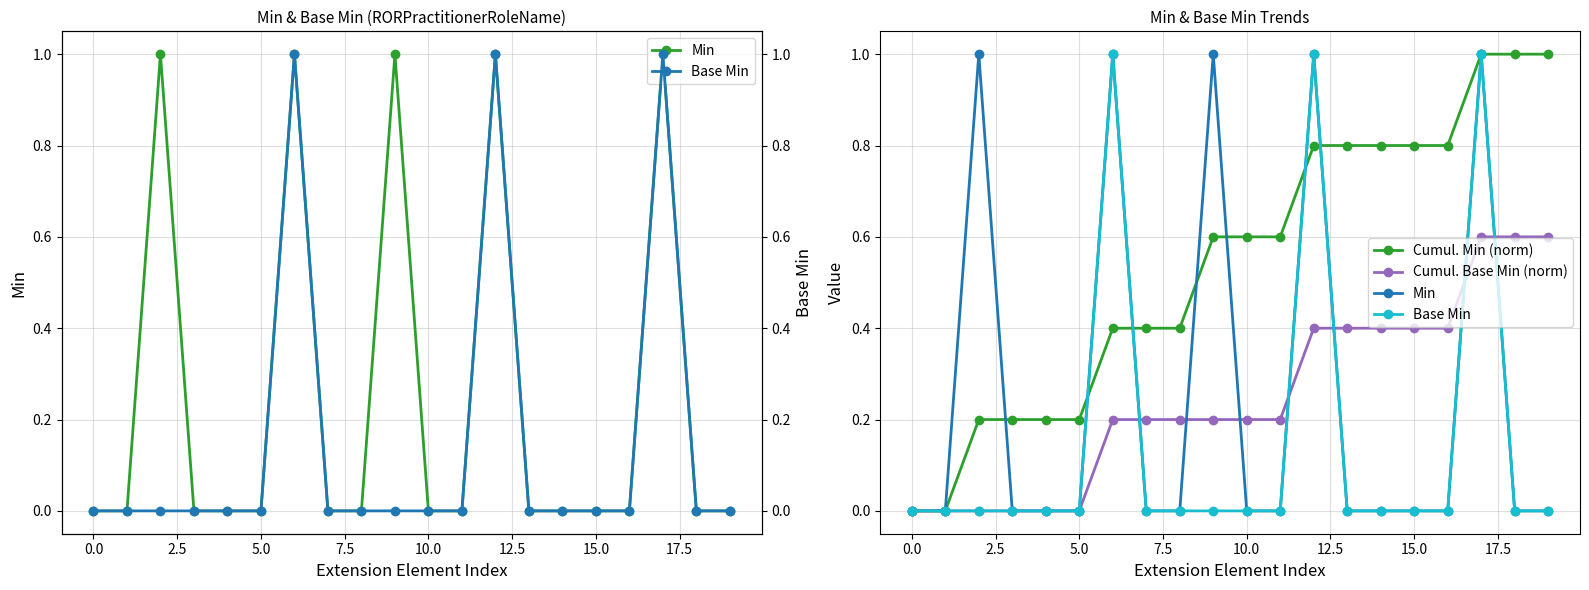

What is the approximate value of Cumul. Min (norm) at 2.5?

0.2